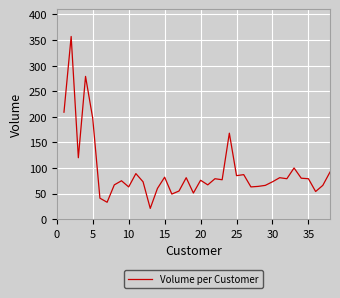

What is the difference between the maximum and minimum values?

336